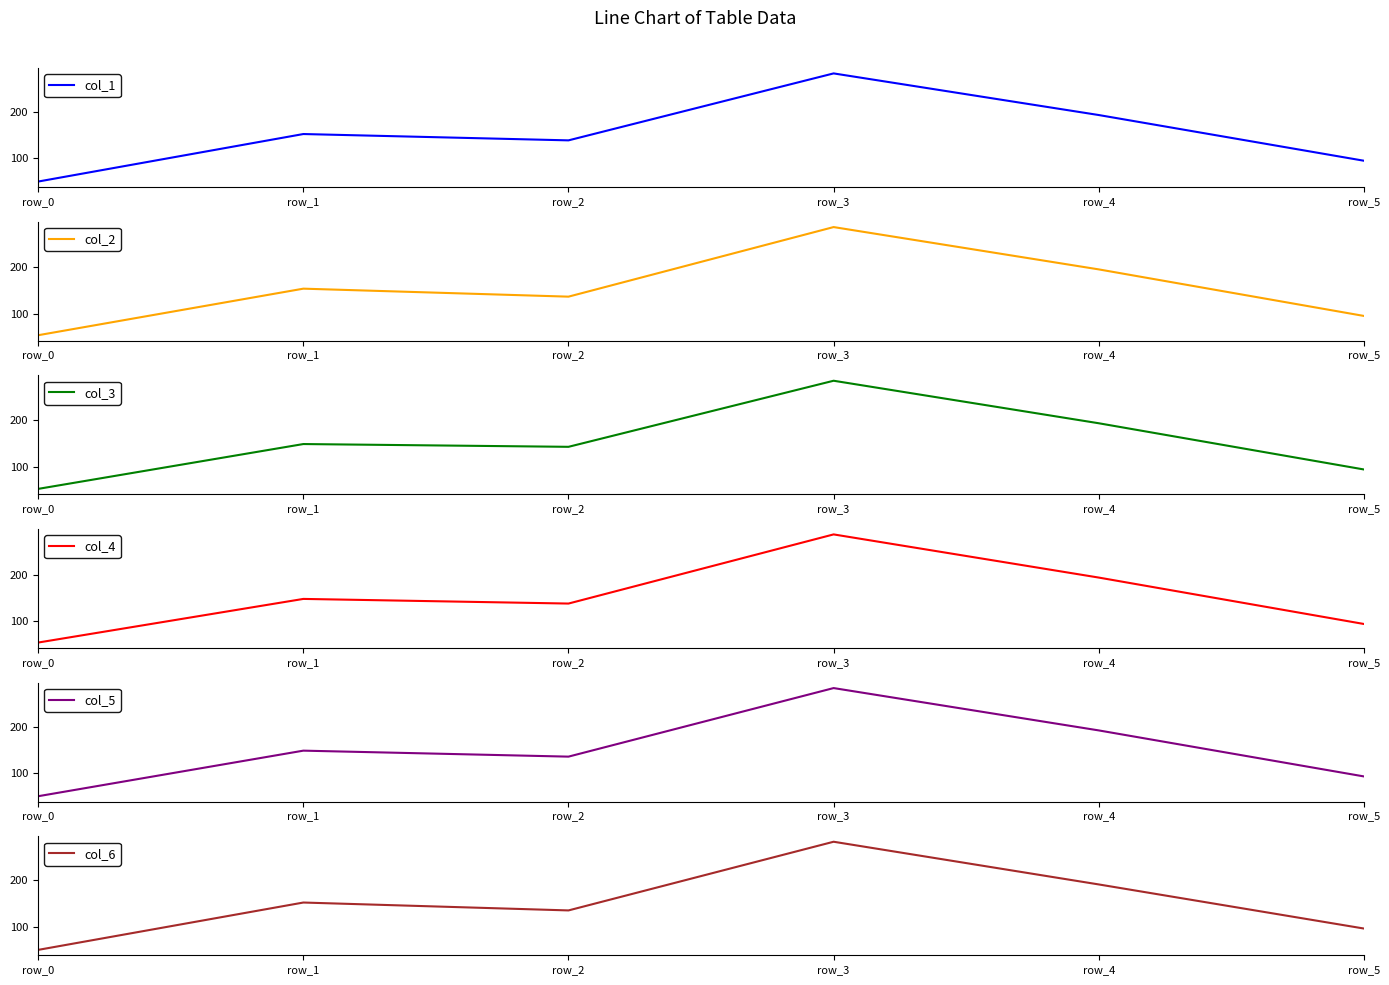

How many lines are shown in the chart?

6